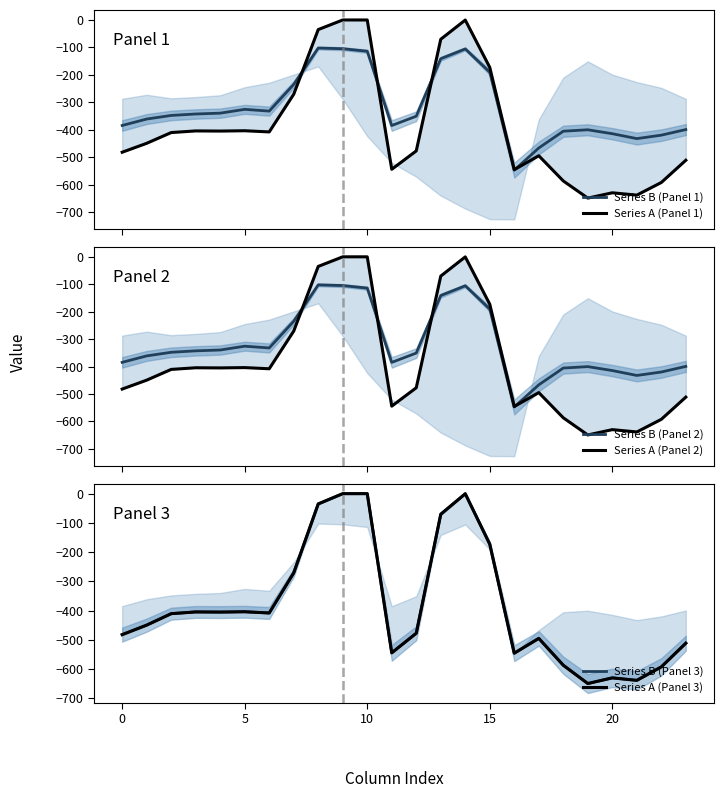

True or false: Series A (Panel 3) and Series A (Panel 2) intersect in this chart.

False